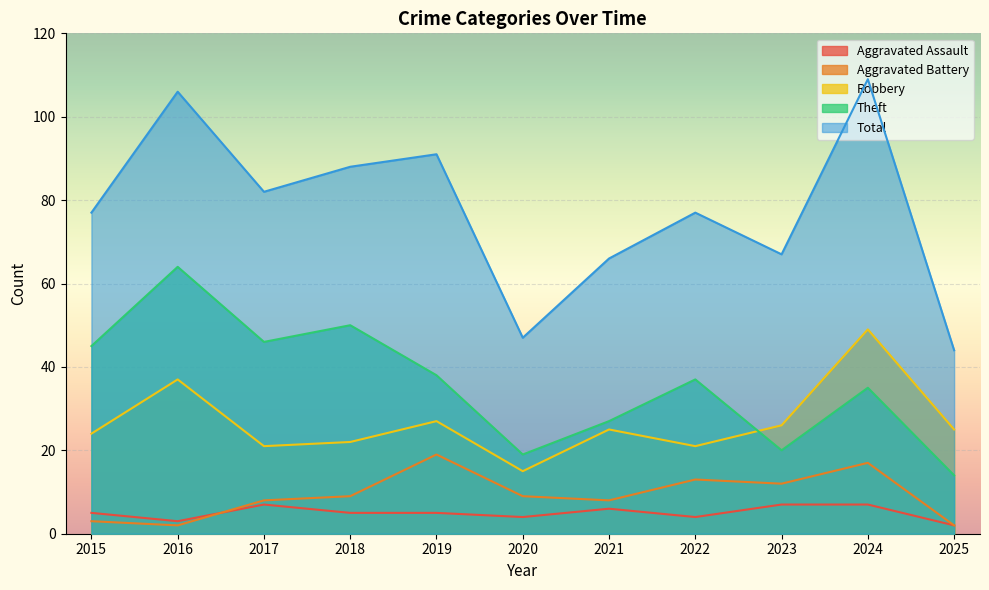

What is the total value across all series at 2021?

132